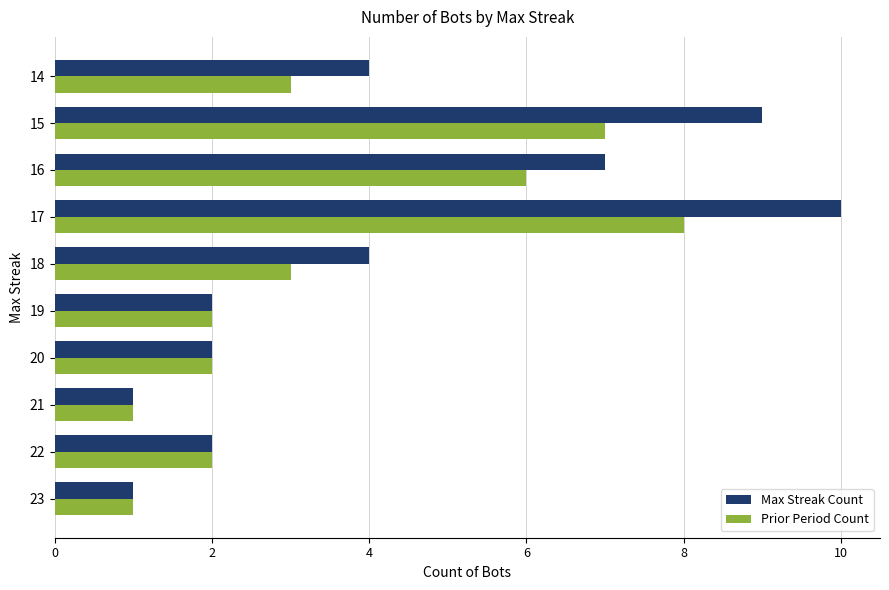

At how many categories does at least one series exceed 8?

2